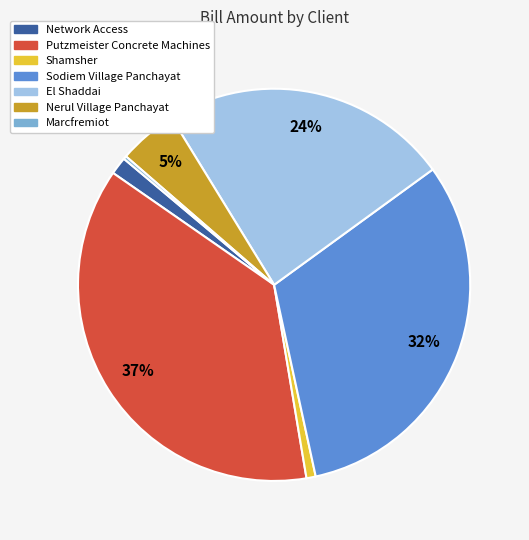

To the nearest percent, what percentage of the pie is Sodiem Village Panchayat?

32%